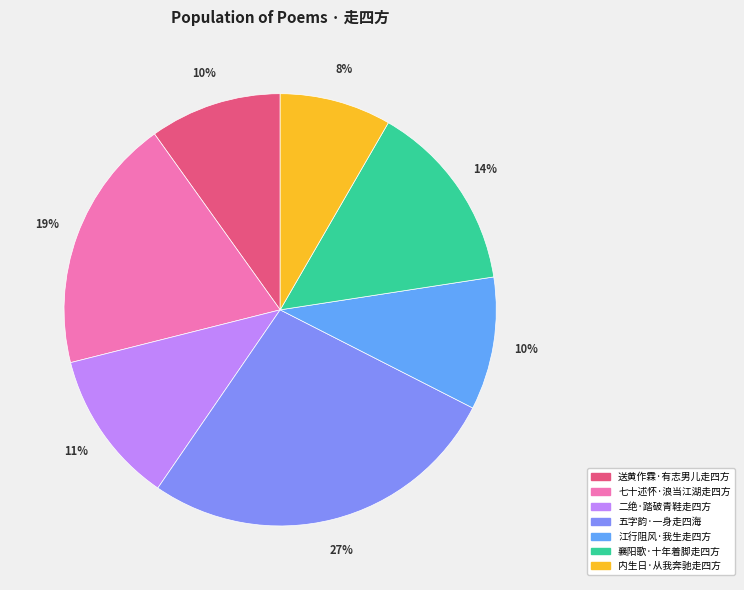

To the nearest percent, what is the difference between the 襄阳歌·十年着脚走四方 and 七十述怀·浪当江湖走四方 slice percentages?

5%